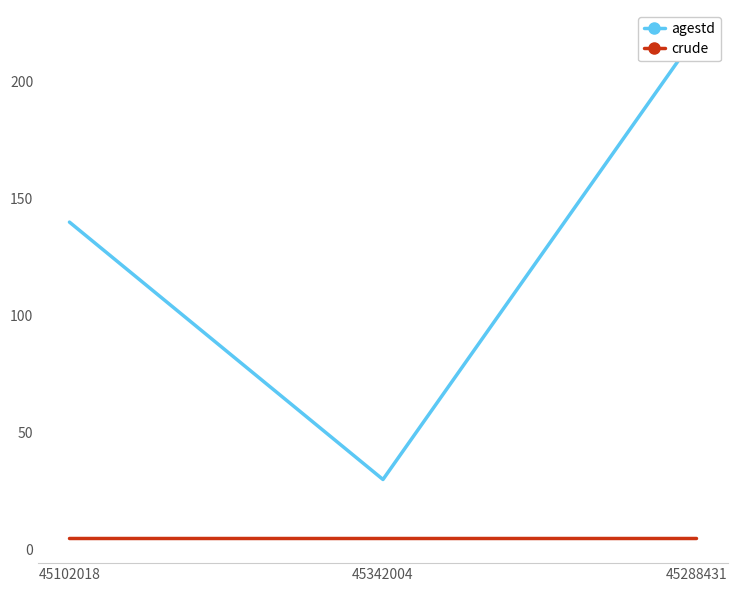

At 45288431, list the series in order from smallest to largest.

crude, agestd